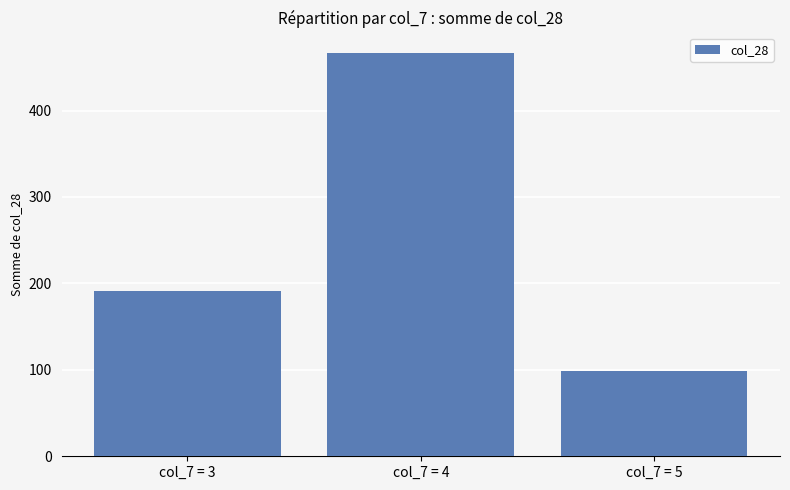

List the labels in order of value, largest first.

col_7 = 4, col_7 = 3, col_7 = 5